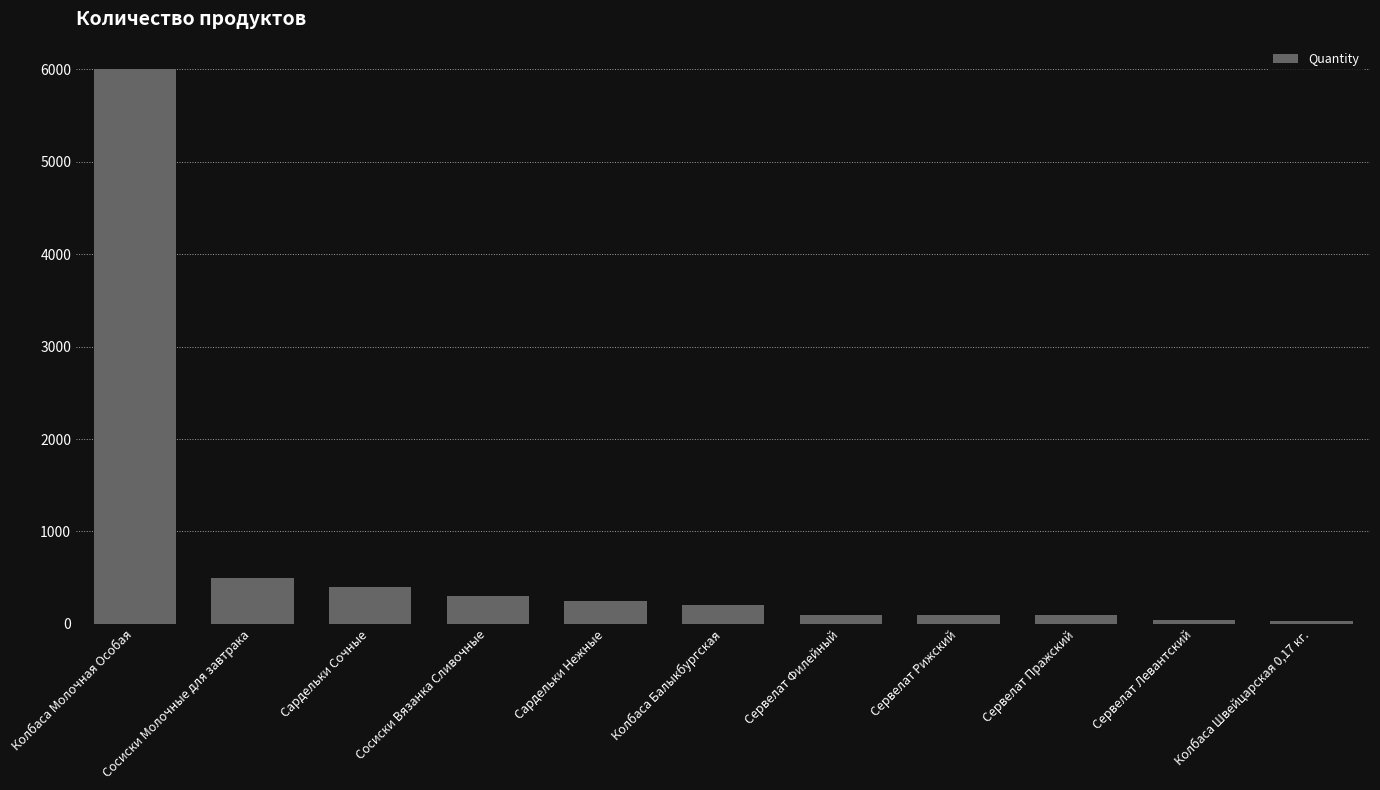

Does the chart contain any negative values?

No